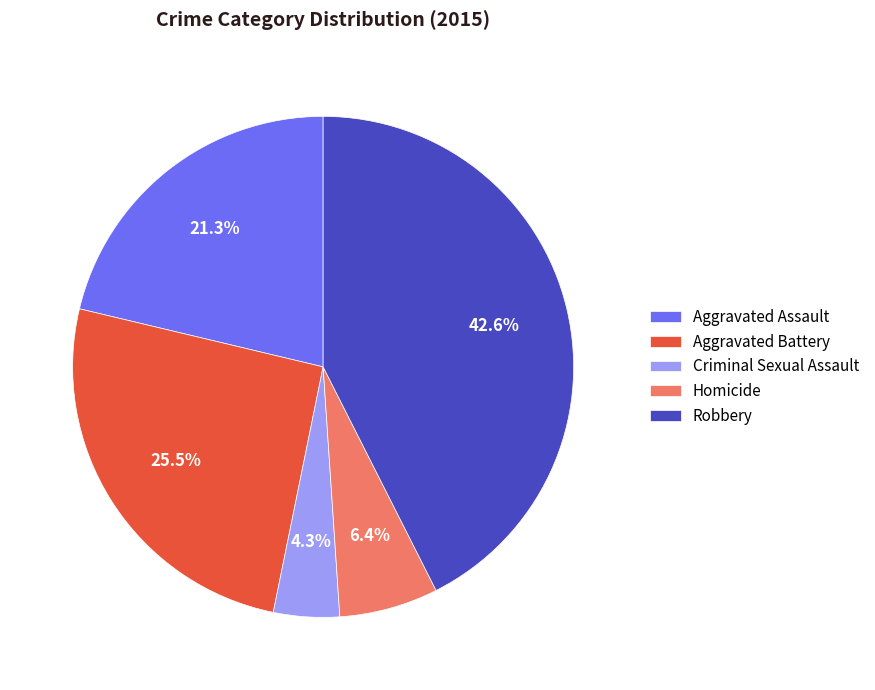

The Aggravated Battery slice represents 32% of the pie. True or false?

False